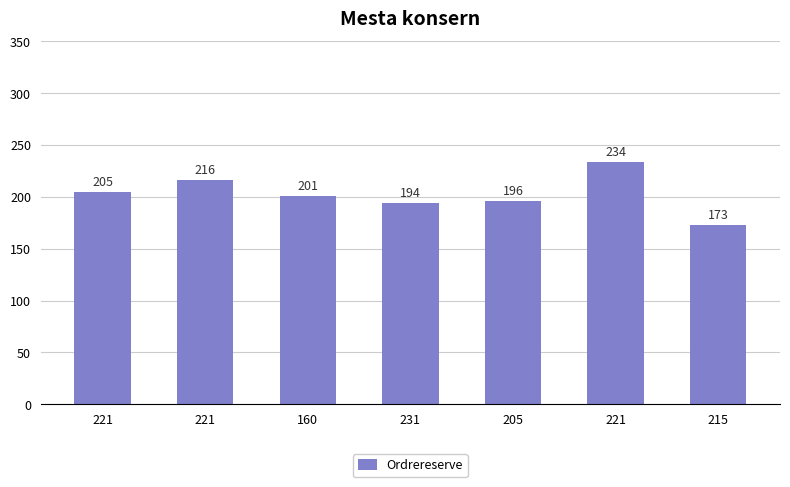

How many values are below 201?

3